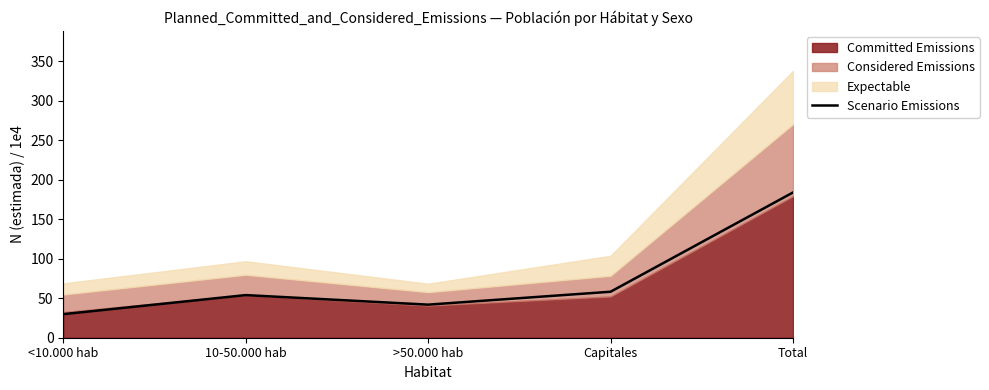

Is it true that the value at Capitales is 58.2?

True